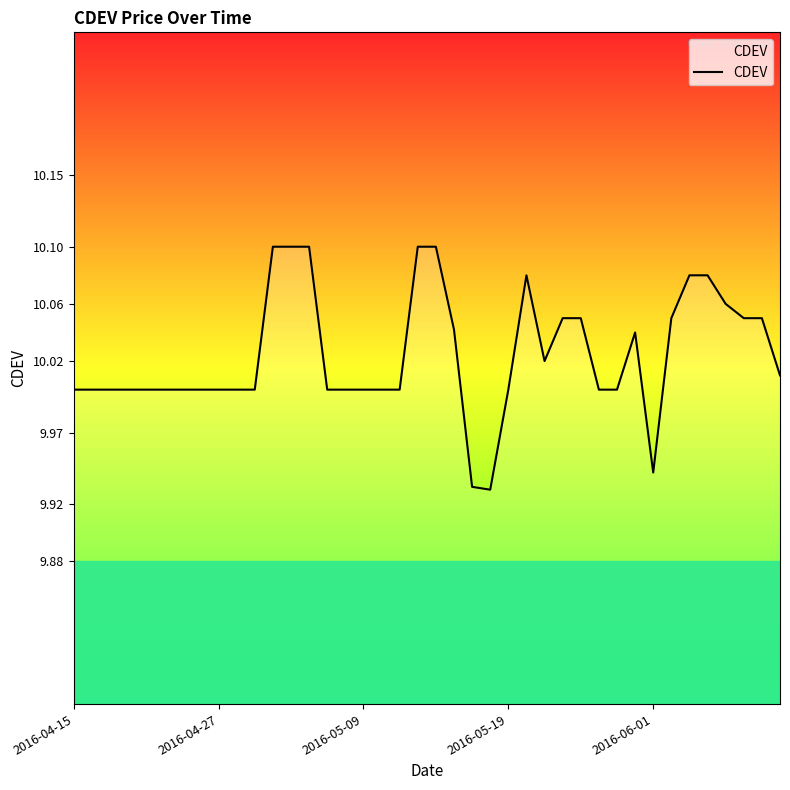

Does the chart display data point markers on the line(s)?

No